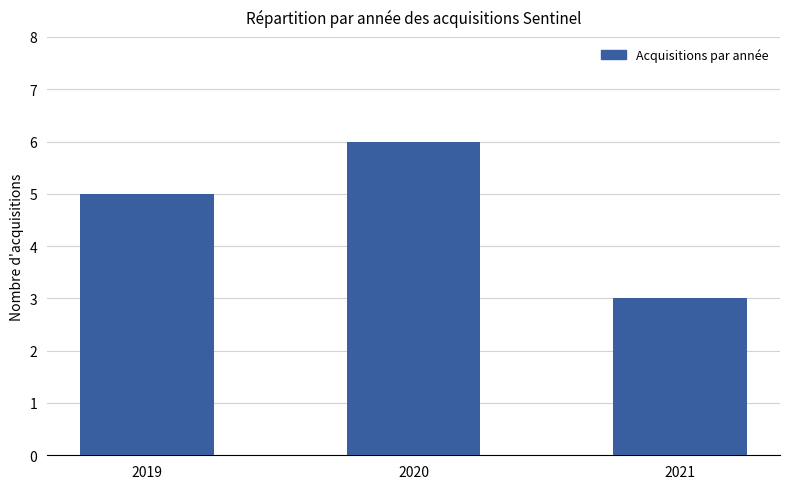

Is it true that the value at 2020 is 6?

True